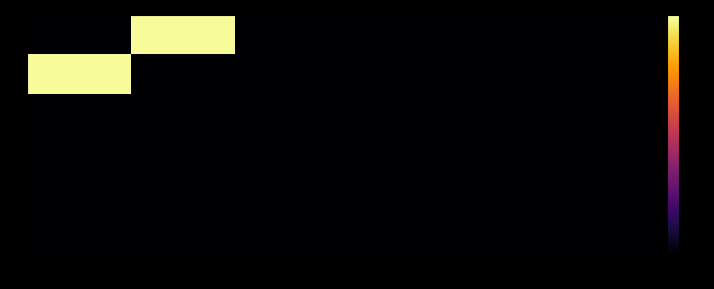

Reading left to right, what are all the values shown in this chart?

0: 0=0.0	1=9.9	2=0.0	3=0.0	4=0.0	5=0.0
1: 0=9.9	1=0.0	2=0.0	3=0.0	4=0.0	5=0.0
2: 0=0.0	1=0.0	2=0.0	3=0.0	4=0.0	5=0.0
3: 0=0.0	1=0.0	2=0.0	3=0.0	4=0.0	5=0.0
4: 0=0.0	1=0.0	2=0.0	3=0.0	4=0.0	5=0.0
5: 0=0.0	1=0.0	2=0.0	3=0.0	4=0.0	5=0.0